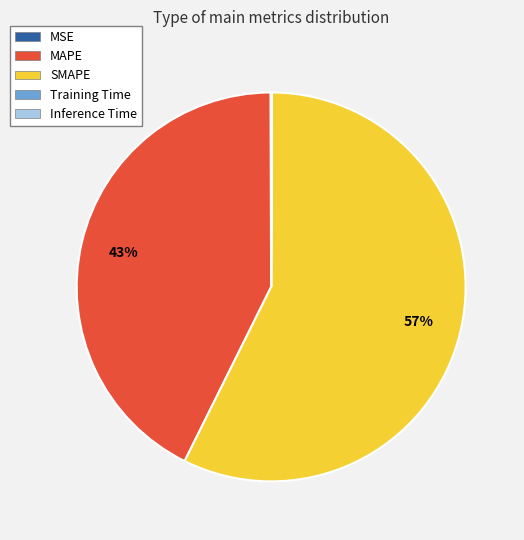

Which category accounts for the majority?

SMAPE